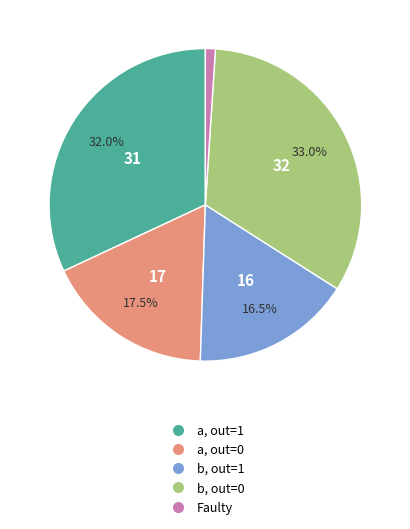

Is there any slice that represents more than half of the pie?

No